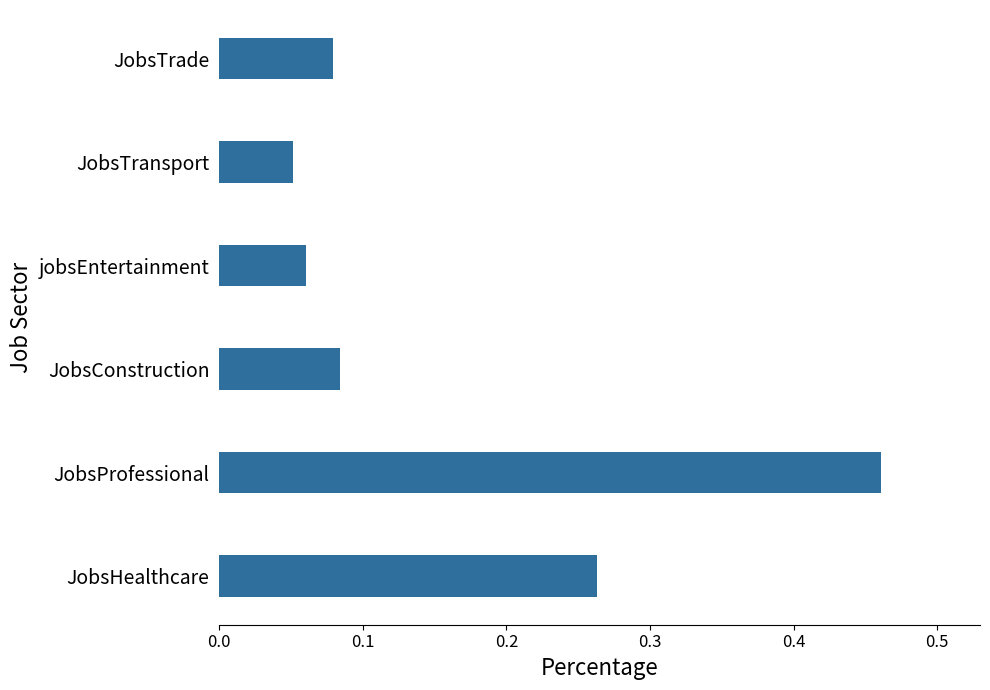

Between JobsHealthcare and JobsProfessional, which is larger?

JobsProfessional